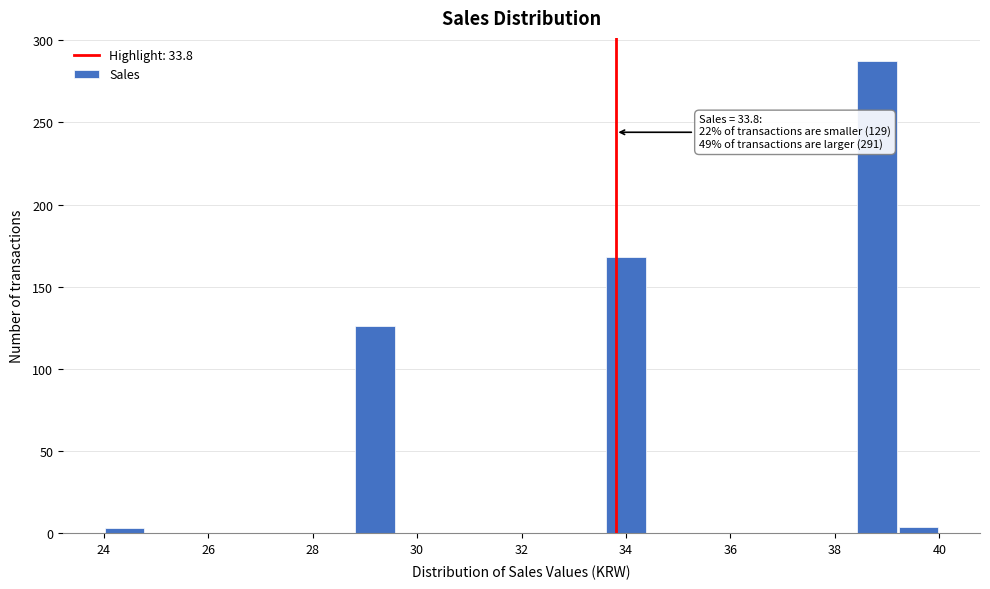

Over which range of the x-axis is the bar tallest?

38.4 to 39.2